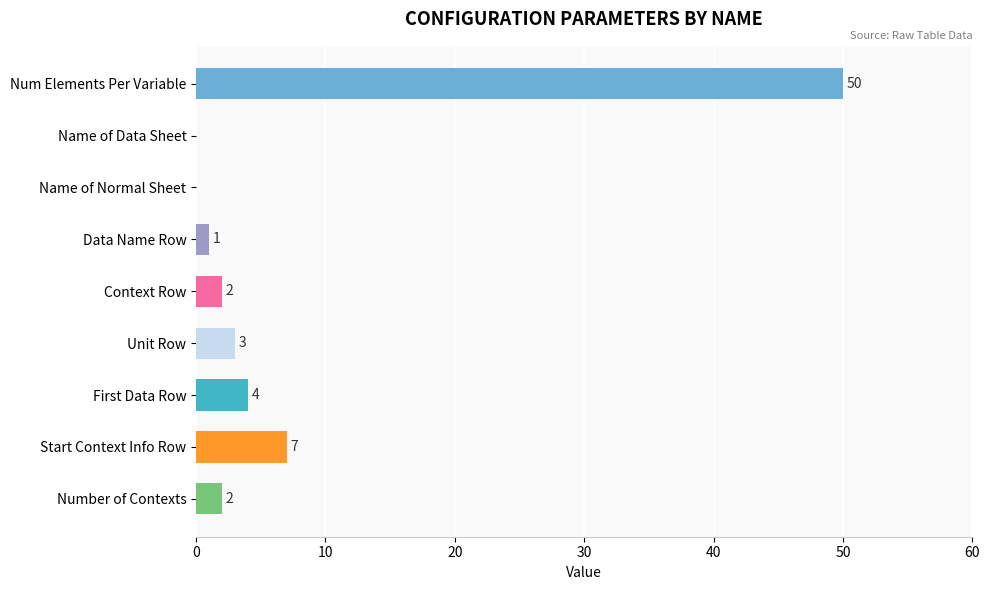

What is the ratio of the value at Start Context Info Row to the value at Number of Contexts?

3.5